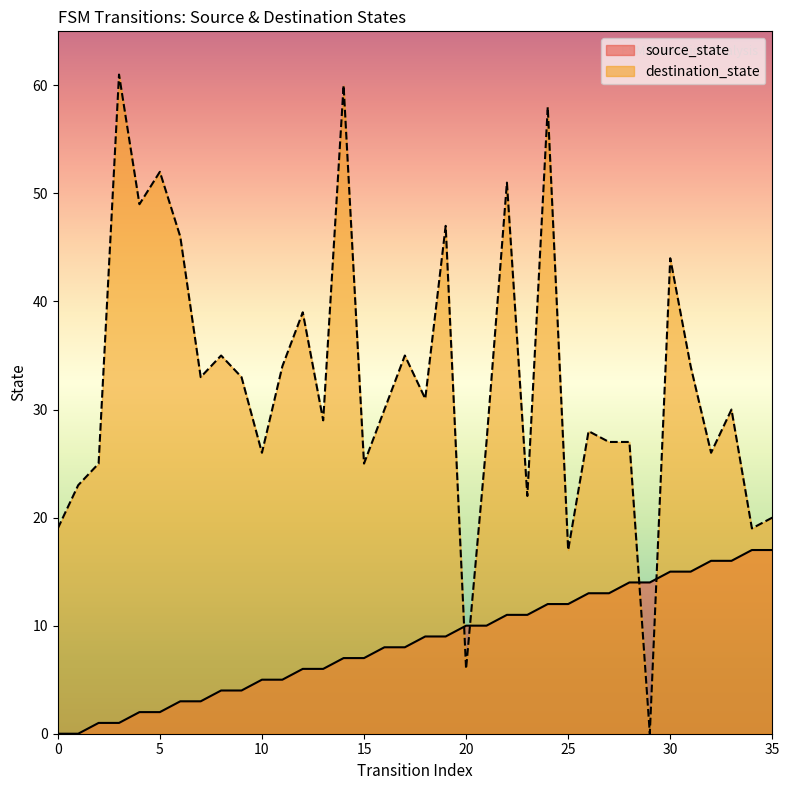

List the series in order of their overall mean, highest first.

destination_state, source_state